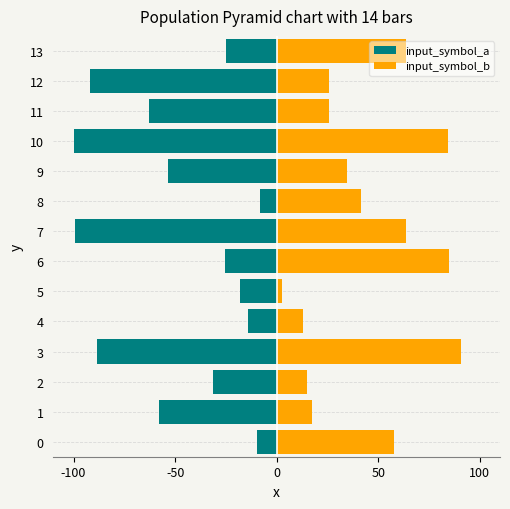

At which category is the sum across all series the highest?

6